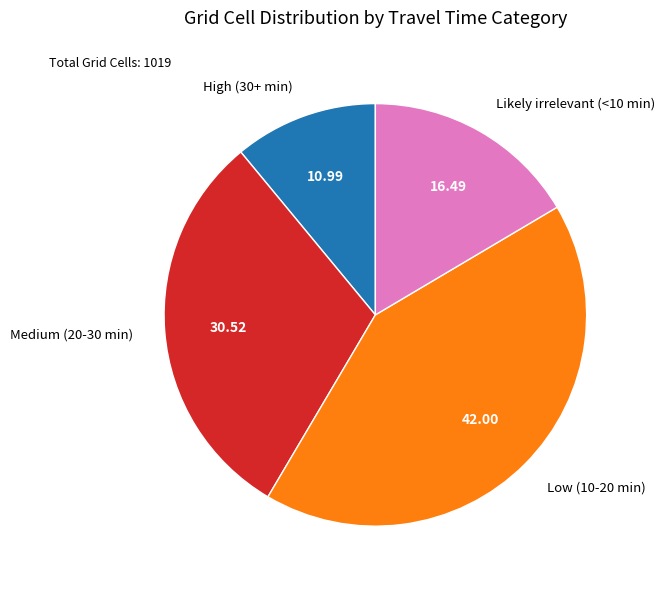

Rank the categories by value from highest to lowest.

Low (10-20 min), Medium (20-30 min), Likely irrelevant (<10 min), High (30+ min)